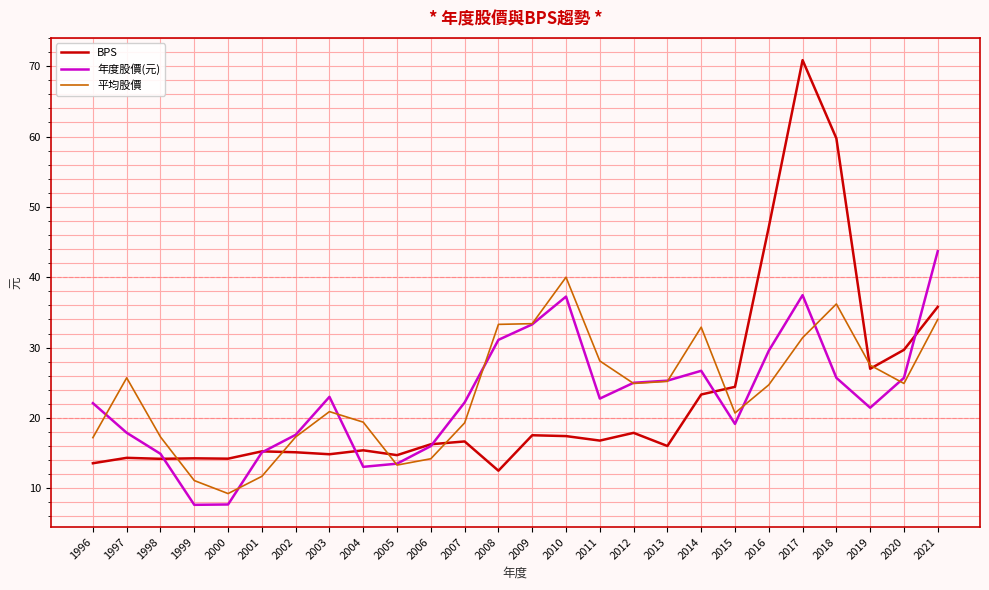

Does the chart display data point markers on the line(s)?

No